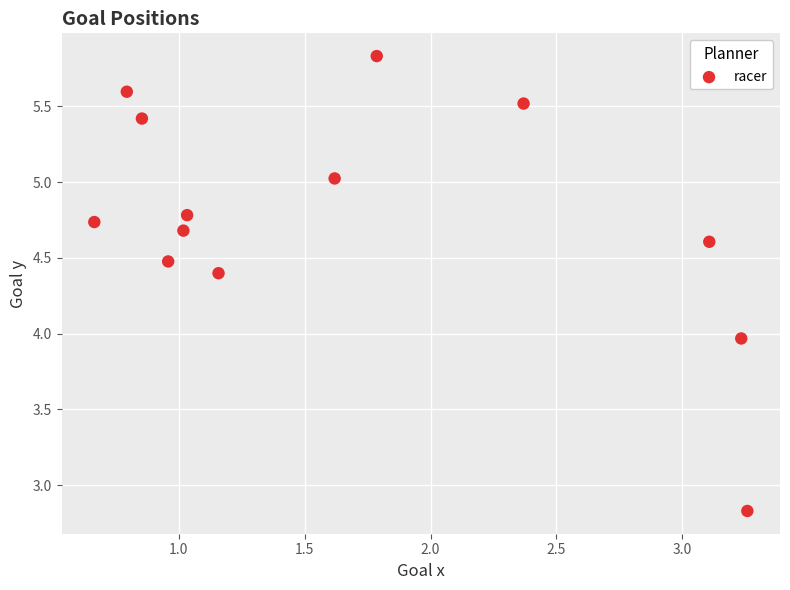

What is the range of Y values (max minus min)?

3.0